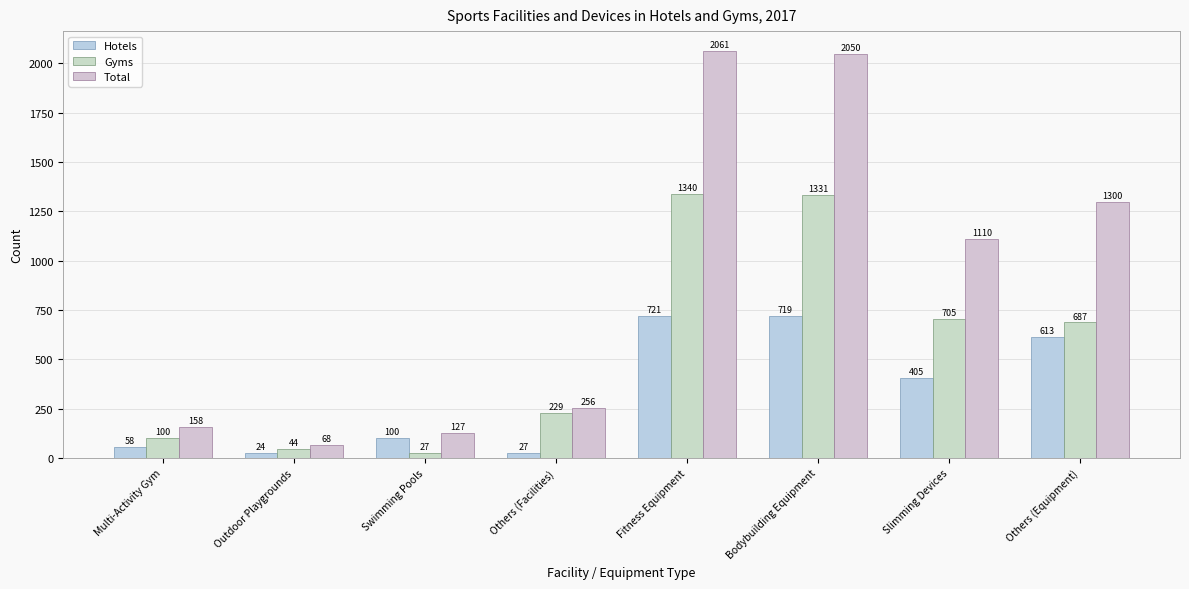

What is the difference between the maximum and minimum values in the Gyms series?

1313